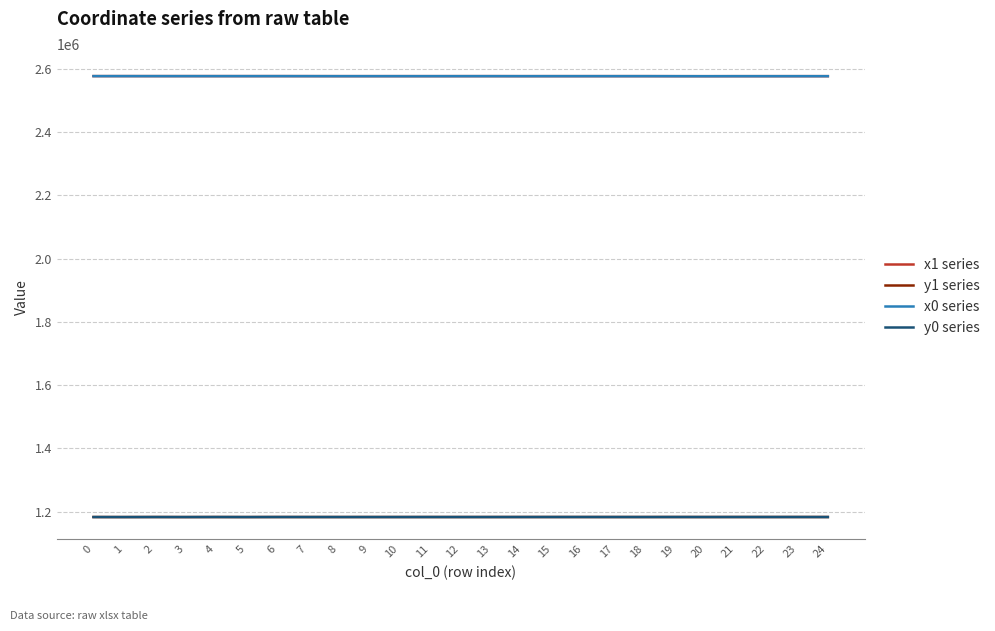

What is the spread (max minus min) of values at 18?

1394599.3